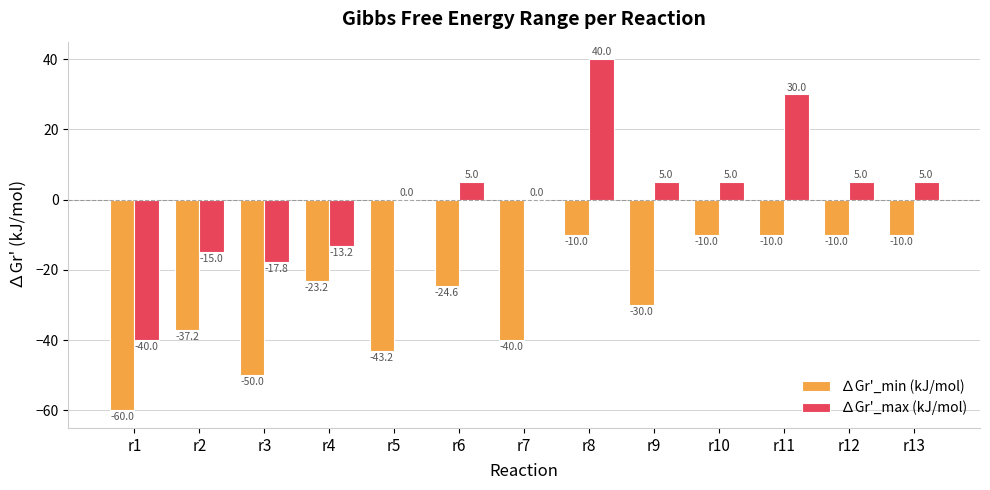

What is the approximate value of ∆Gr'_max (kJ/mol) at r11?

30.0